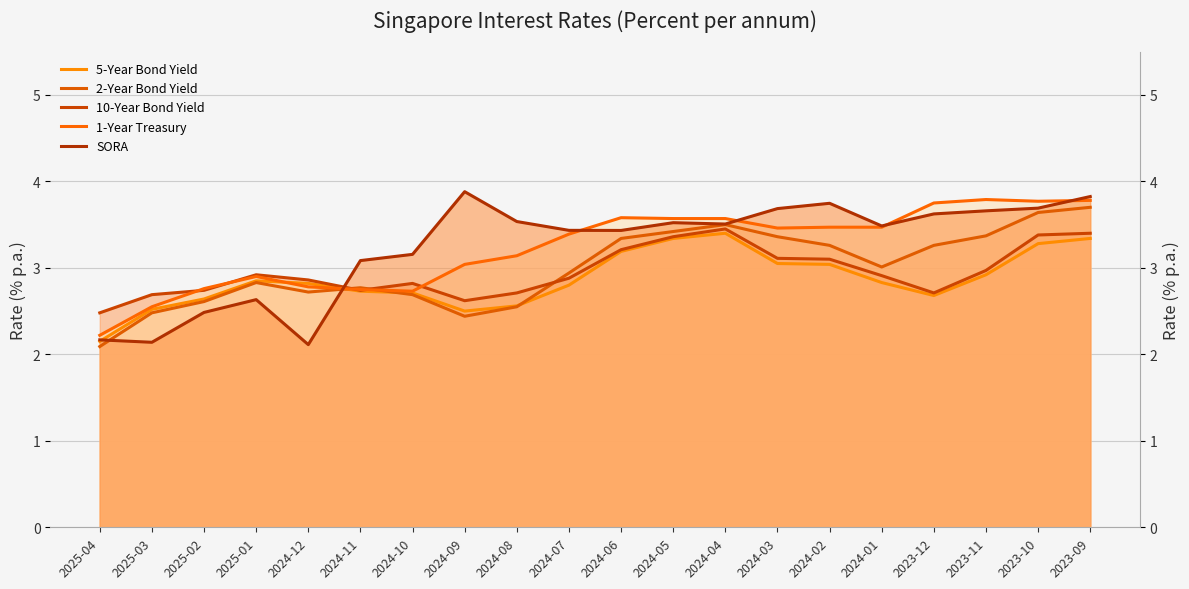

Between 2024-03 and 2023-09, which is larger?

2023-09